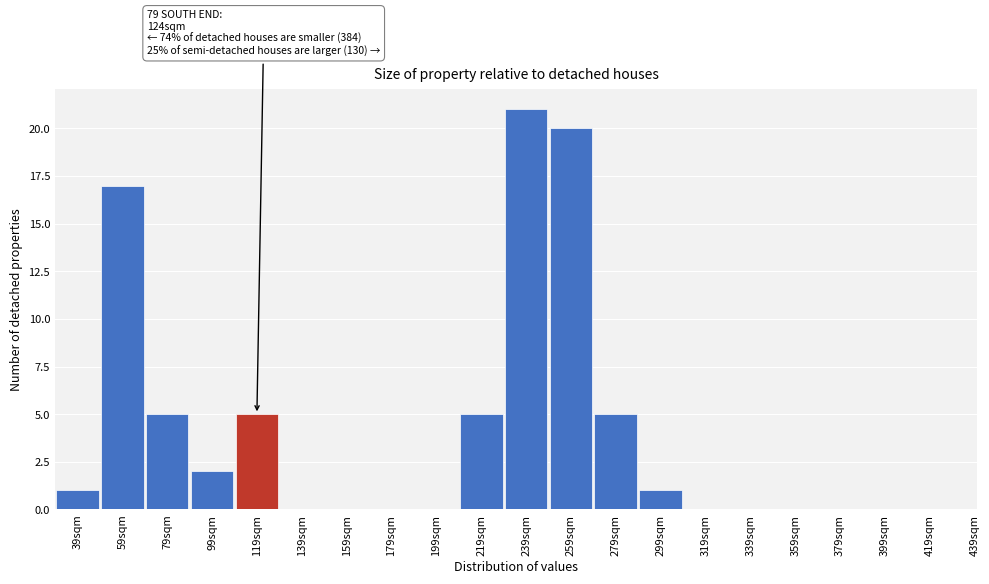

Reading left to right, transcribe all the data shown in this chart.

39sqm=1	59sqm=17	79sqm=5	99sqm=2	119sqm=5	139sqm=0	159sqm=0	179sqm=0	199sqm=0	219sqm=5	239sqm=21	259sqm=20	279sqm=5	299sqm=1	319sqm=0	339sqm=0	359sqm=0	379sqm=0	399sqm=0	419sqm=0	439sqm=0